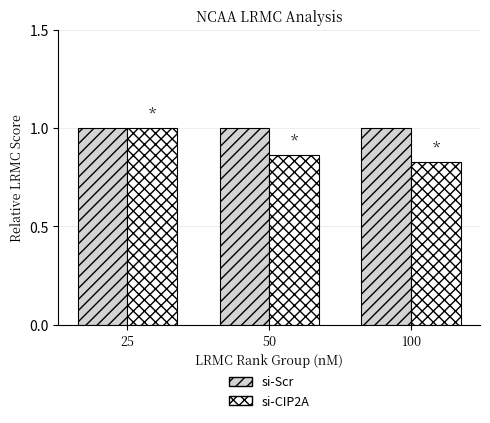

At which label does si-CIP2A reach its peak?

25